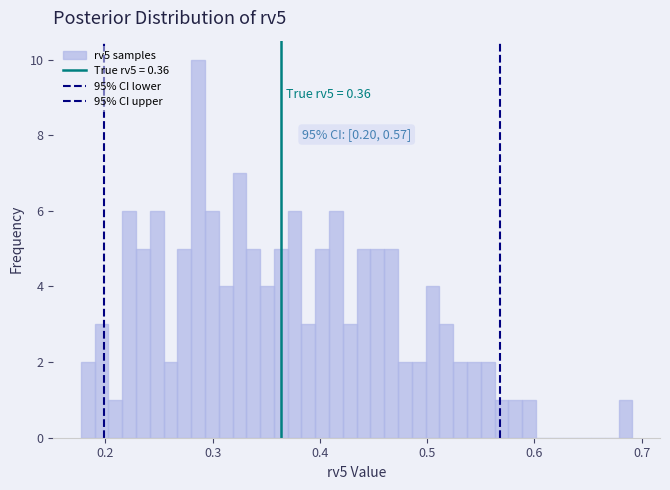

Around what value on the x-axis is the tallest bar? Give the approximate position of its centre, as read against the axis.

0.29